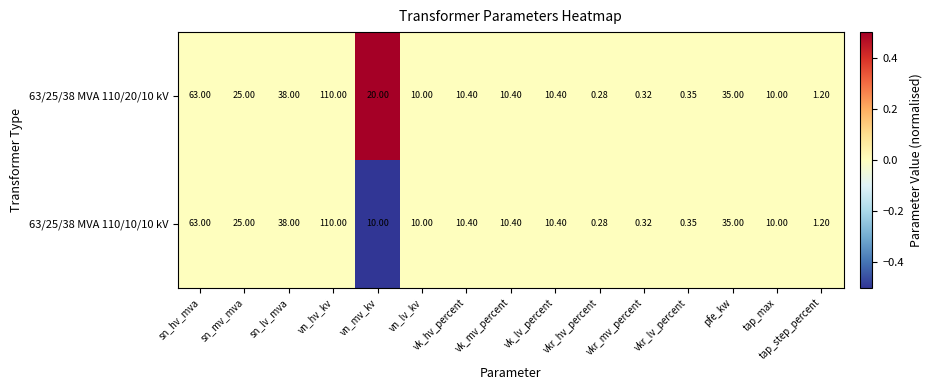

What is the greatest value displayed?

110.0